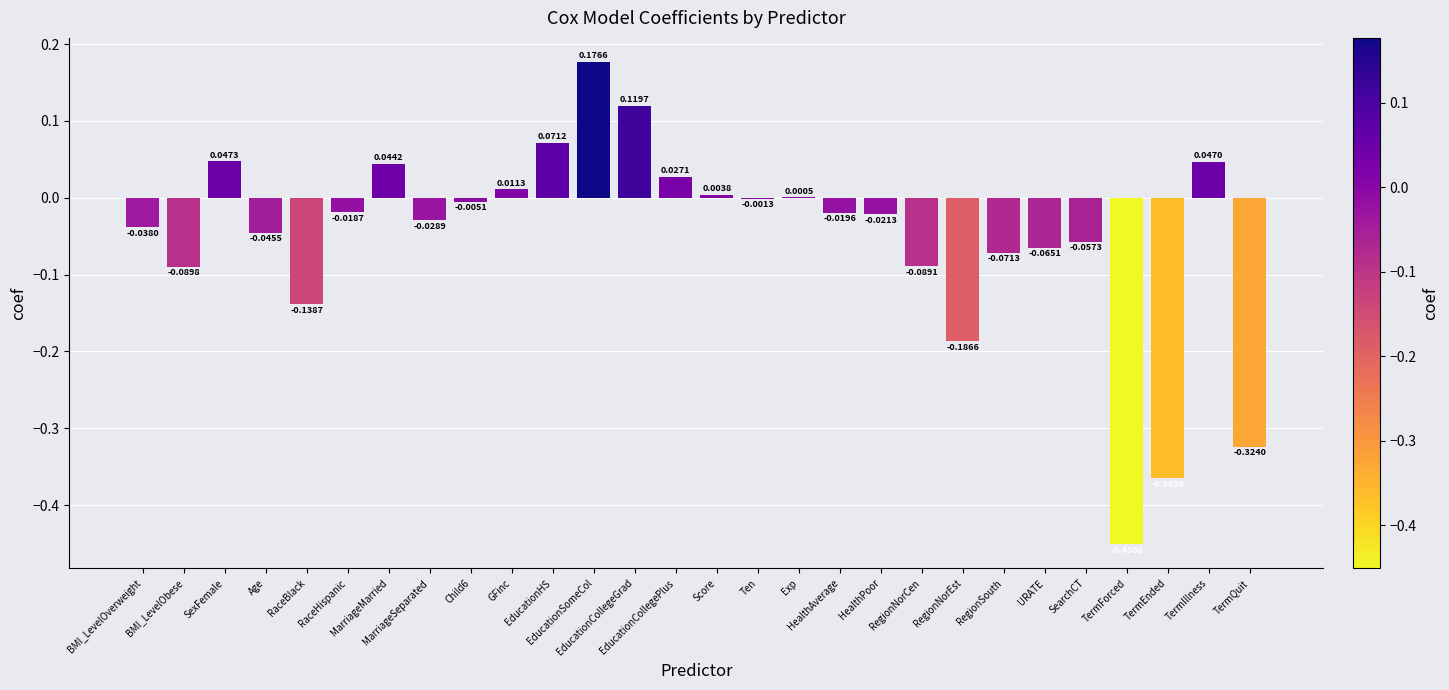

Are the bars horizontal?

No